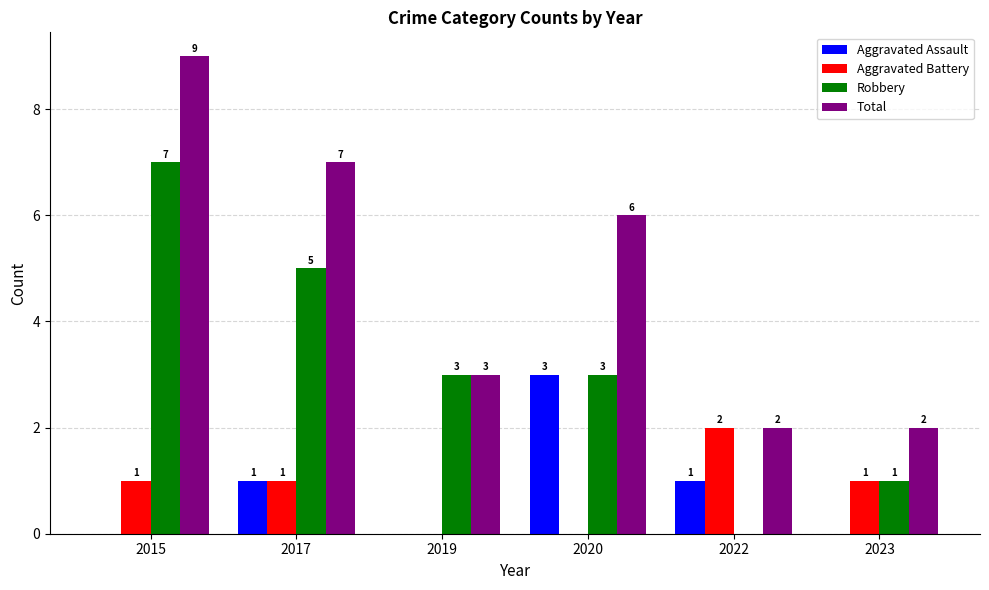

Count the number of data series in this chart.

4